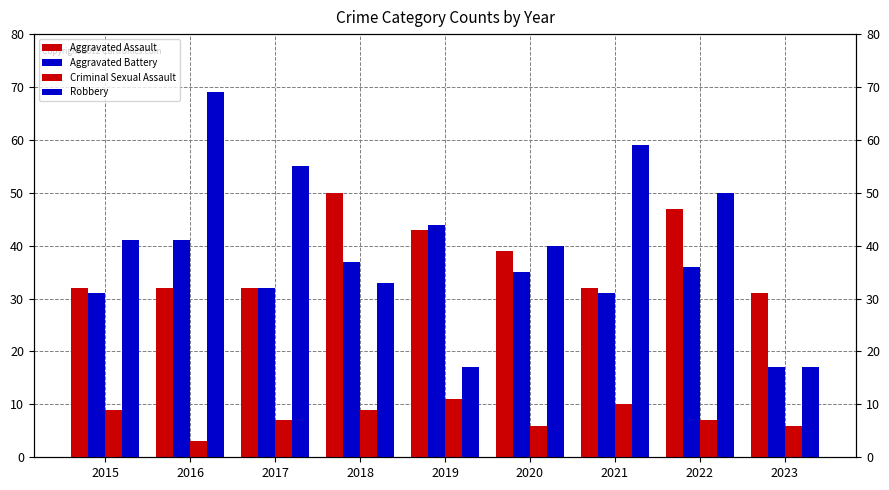

Rank the series at 2016 from lowest to highest value.

Criminal Sexual Assault, Aggravated Assault, Aggravated Battery, Robbery